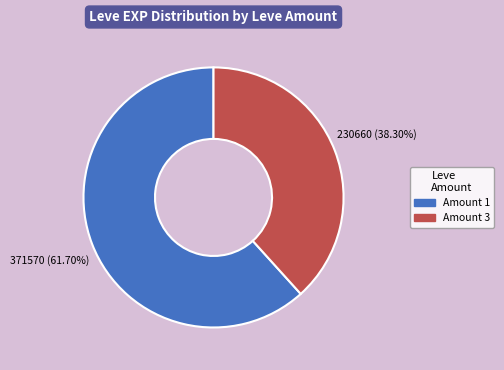

Does any single category account for the majority?

Yes